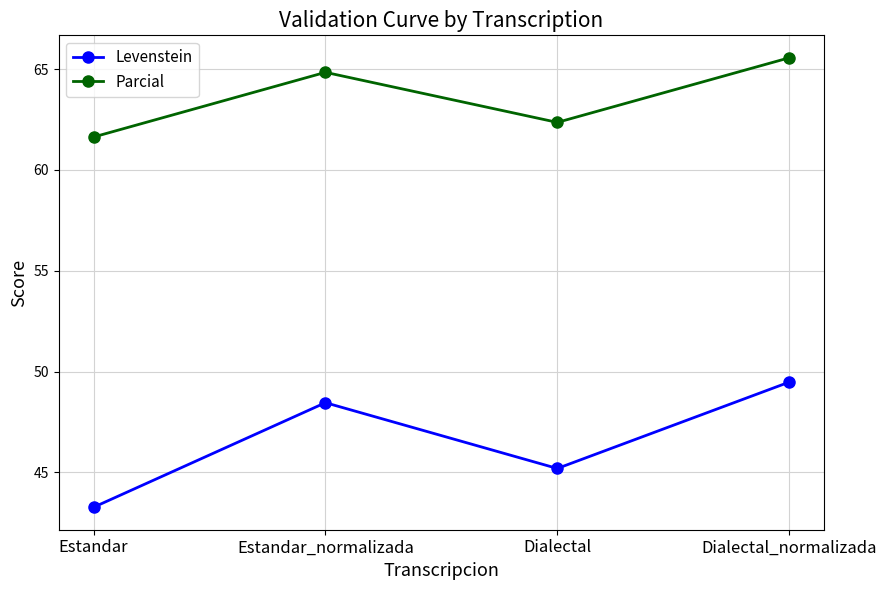

What is the difference between the maximum and minimum values in the Parcial series?

3.9